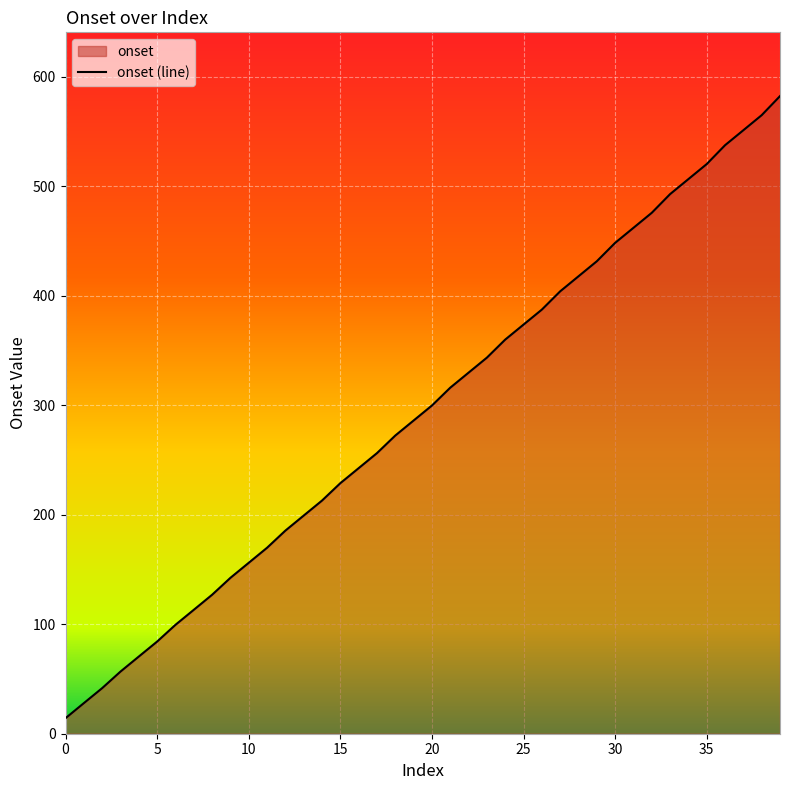

Approximately how many times larger is the value at 0 compared to 15?

0.1